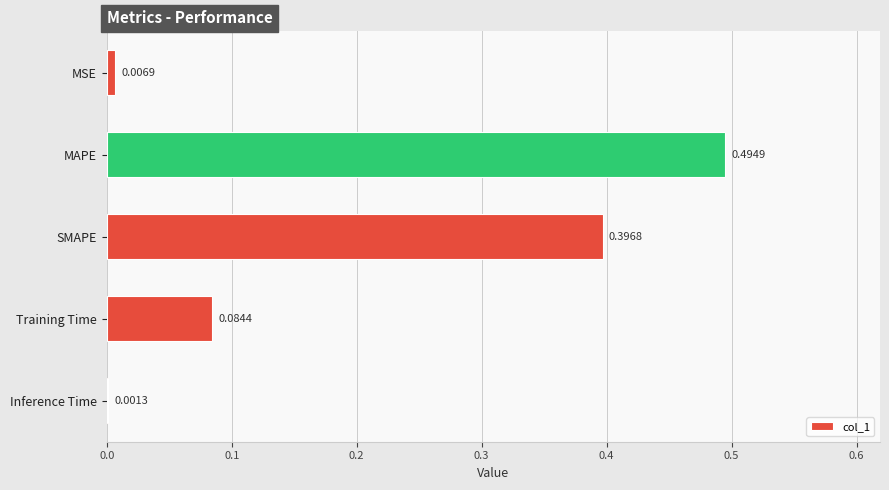

Between Inference Time and MSE, which is larger?

MSE